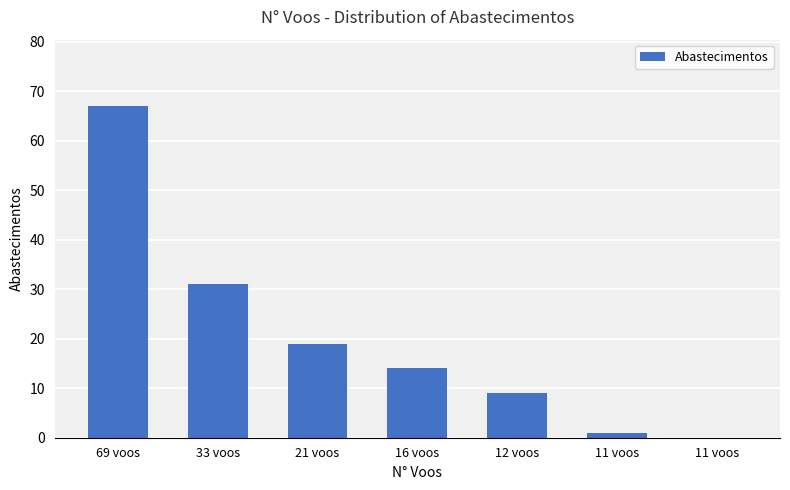

Which label corresponds to the largest value in the chart?

69 voos